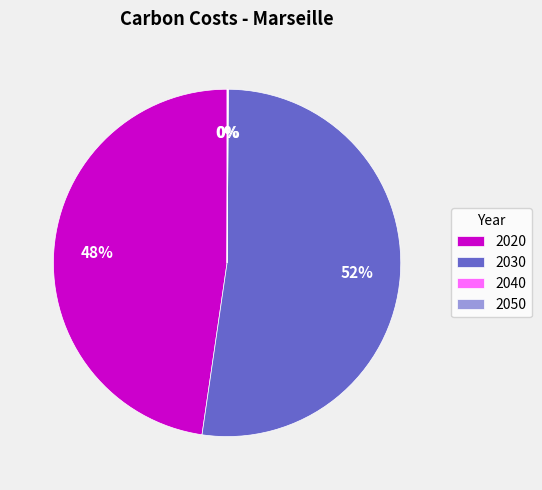

Does 2030 represent more than half of the total?

Yes